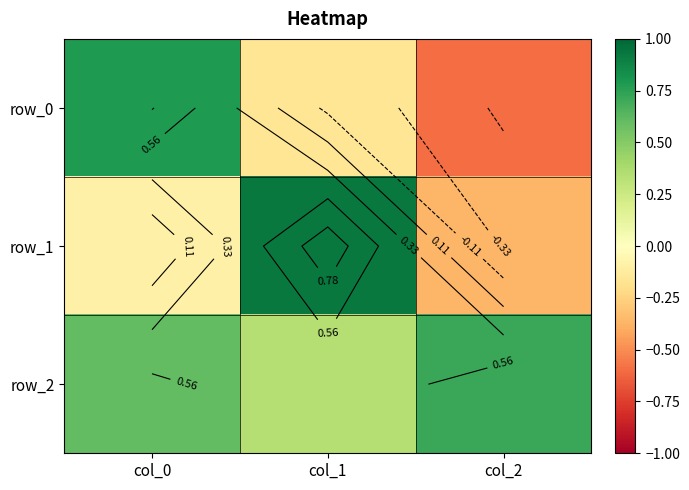

True or false: row_0 has a value of -0.3 at col_1.

False